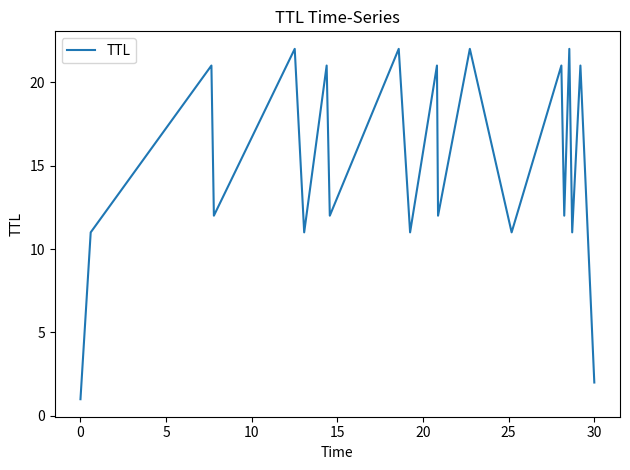

What is the greatest value displayed?

22